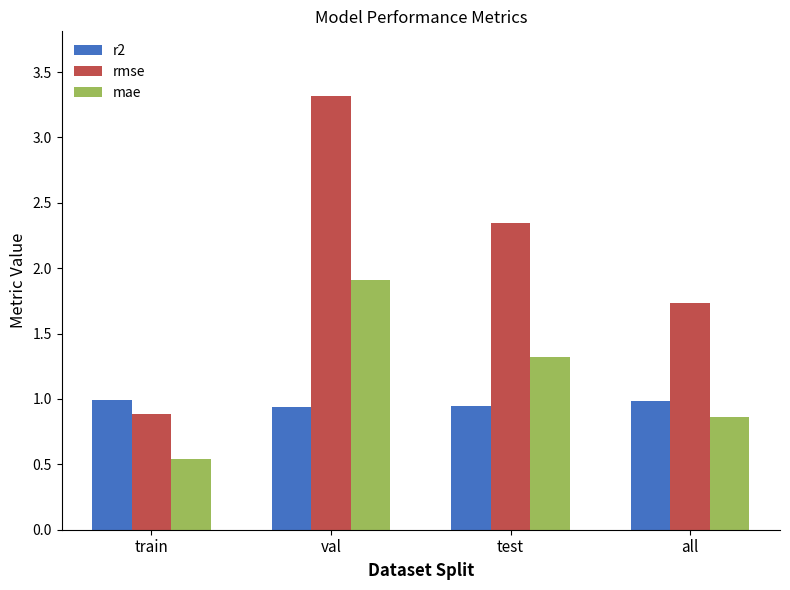

What is the average value of the rmse series?

2.1